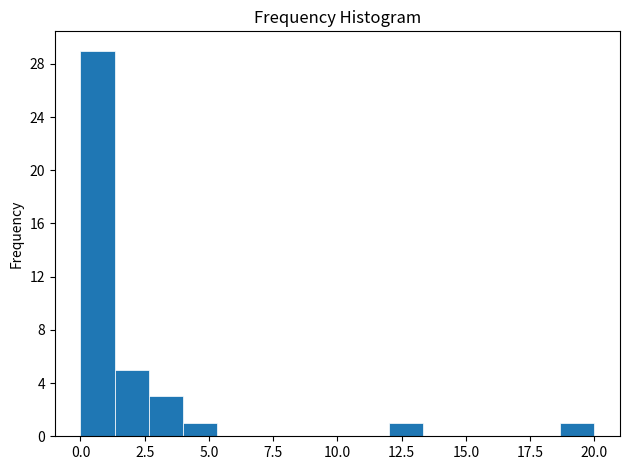

Read against the x-axis, roughly where is the centre of the tallest bar?

0.5